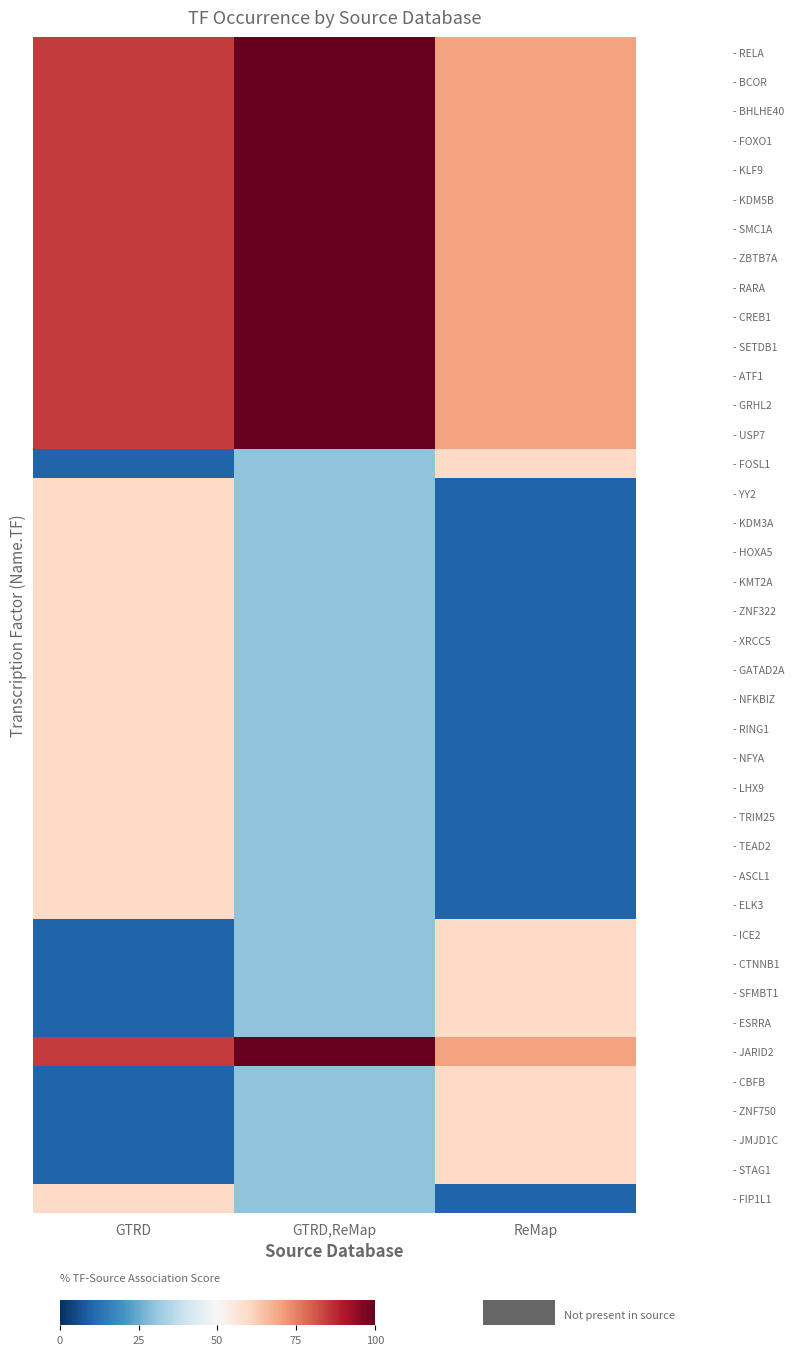

Which has a higher value, GTRD,ReMap or GTRD?

GTRD,ReMap